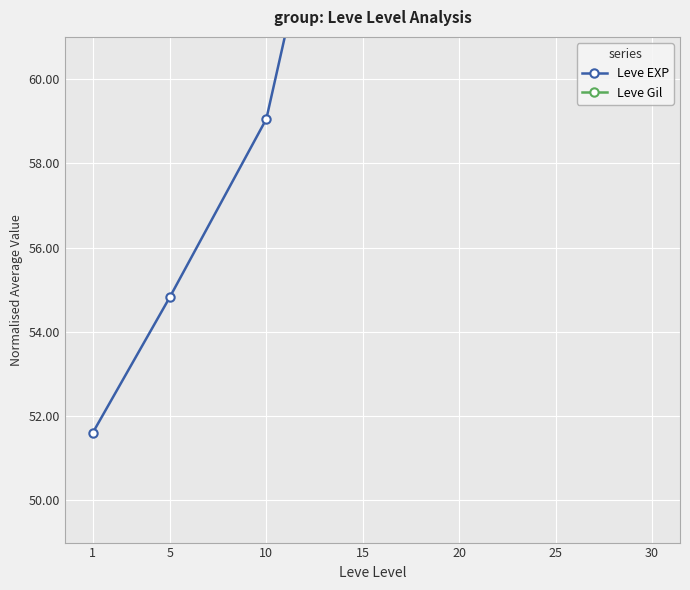

At which category is the sum across all series the highest?

30